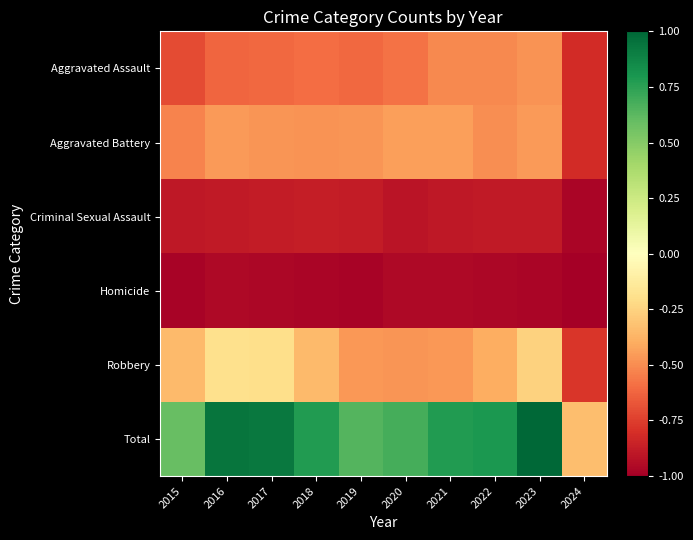

At 2015, list the series in order from largest to smallest.

Total, Robbery, Aggravated Battery, Aggravated Assault, Criminal Sexual Assault, Homicide